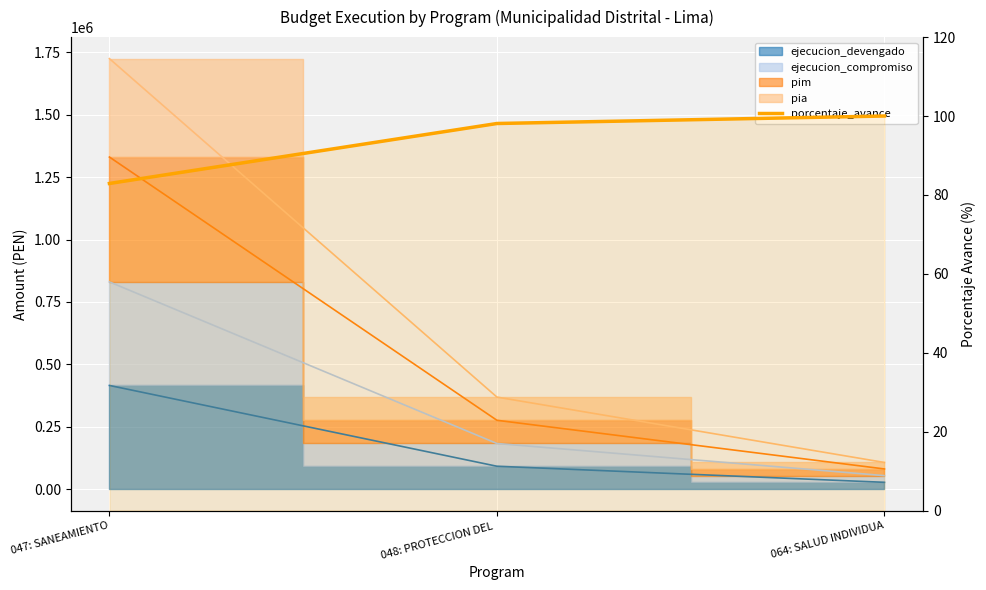

What is the minimum value shown in the chart?

82.9